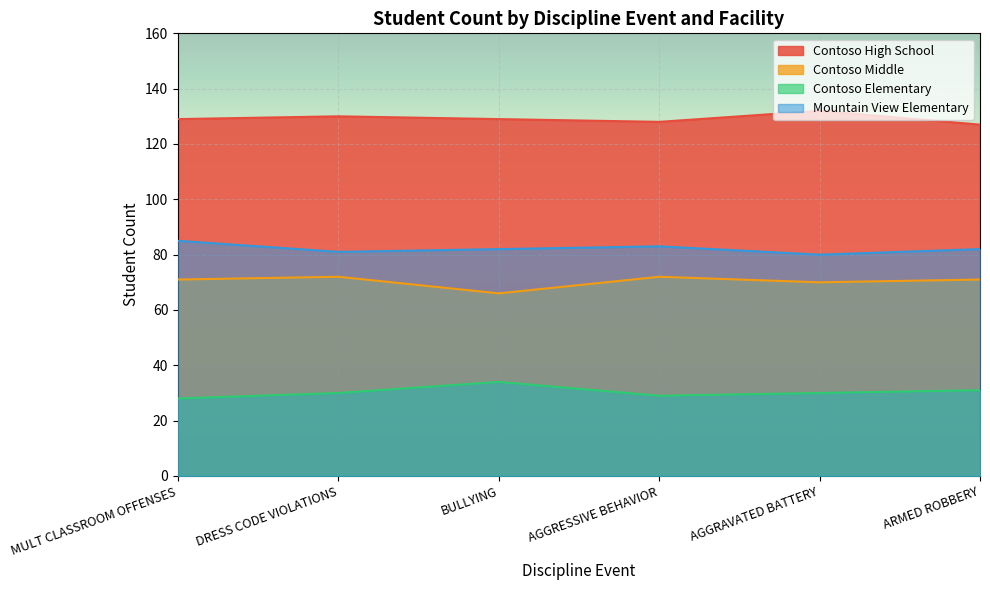

At how many categories does at least one series exceed 107?

6